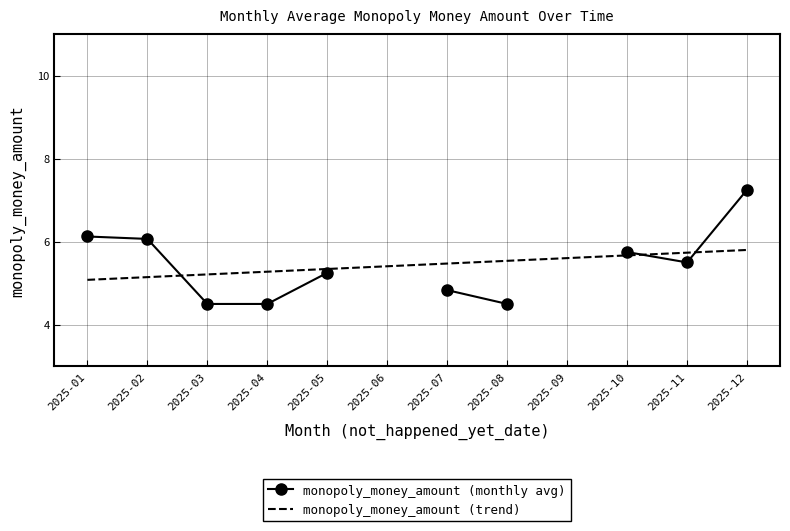

Which series has the widest spread of values?

monopoly_money_amount (monthly avg)